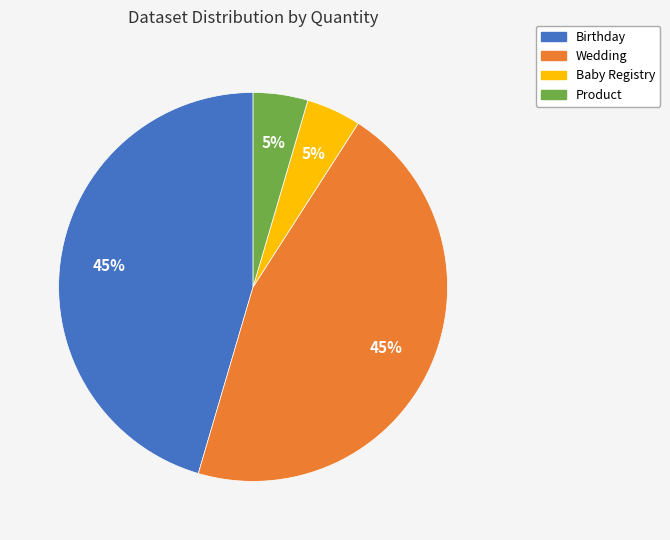

How many segments does this pie chart have?

4